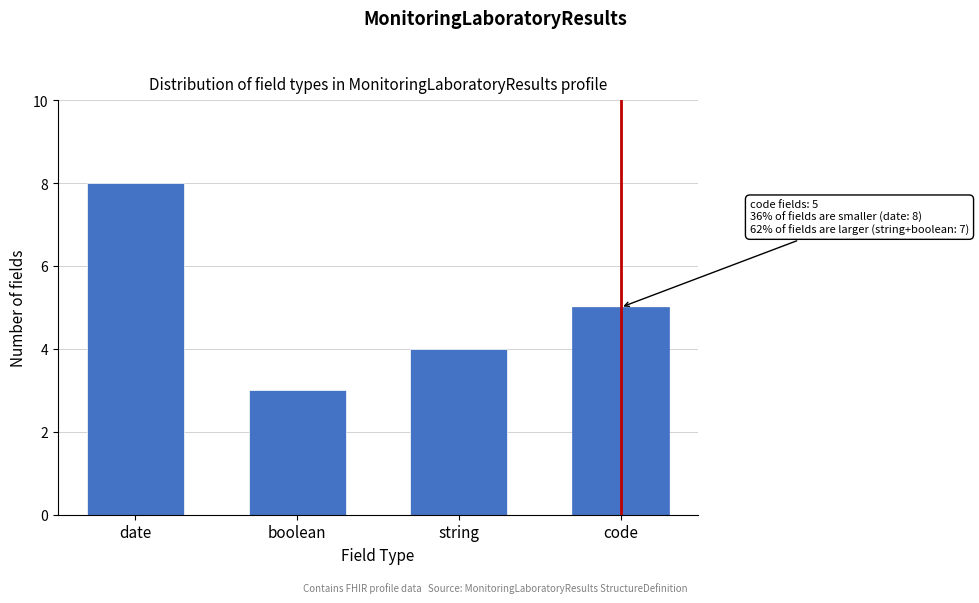

Reading left to right, extract all data points from this chart.

8	3	4	5